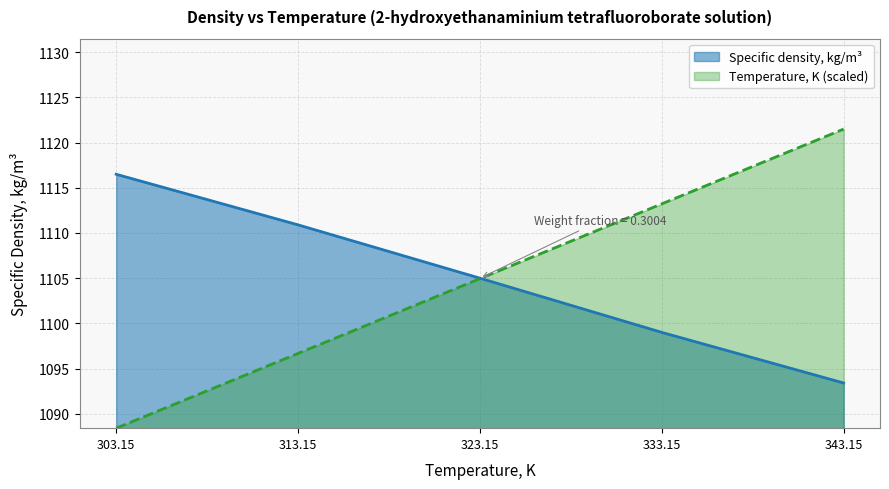

What is the lowest value of the Specific density, kg/m3 series?

1093.4